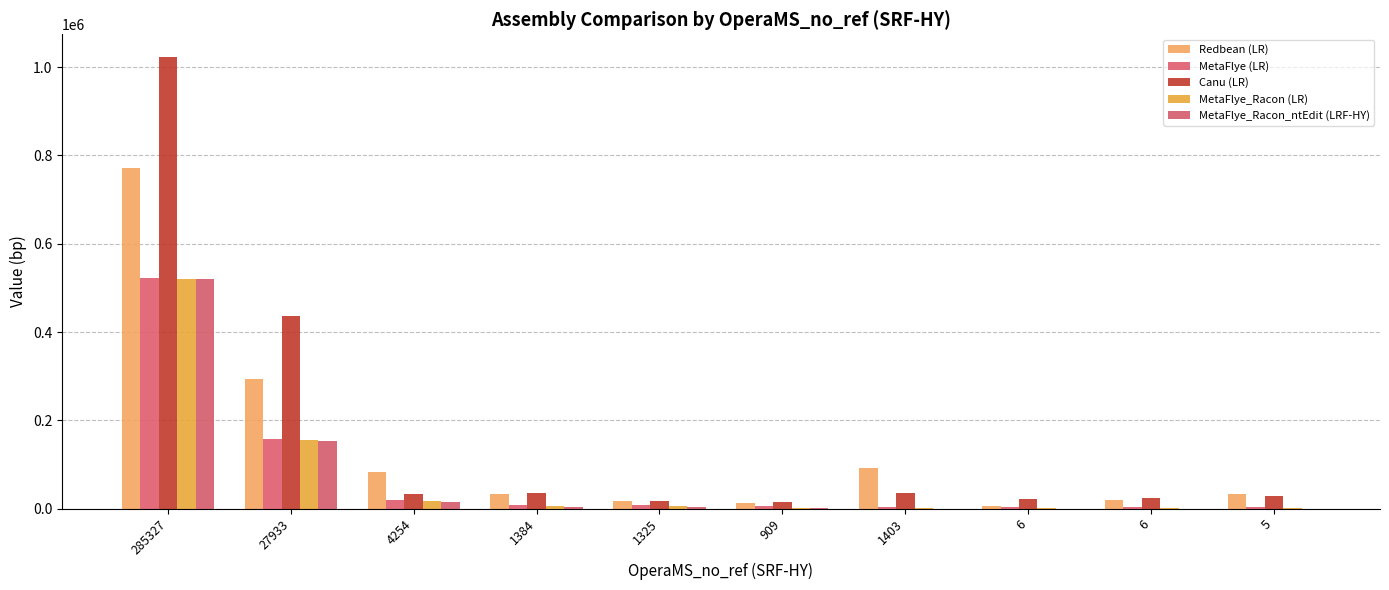

At which category is the sum across all series the highest?

285327